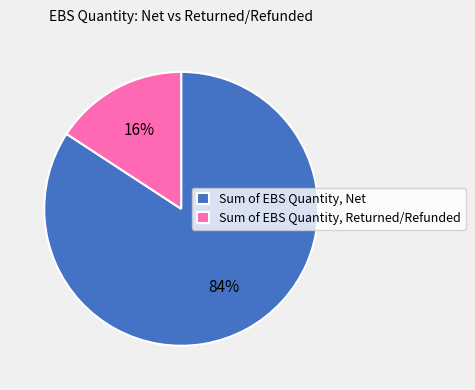

The Sum of EBS Quantity, Net slice represents 84% of the pie. True or false?

True